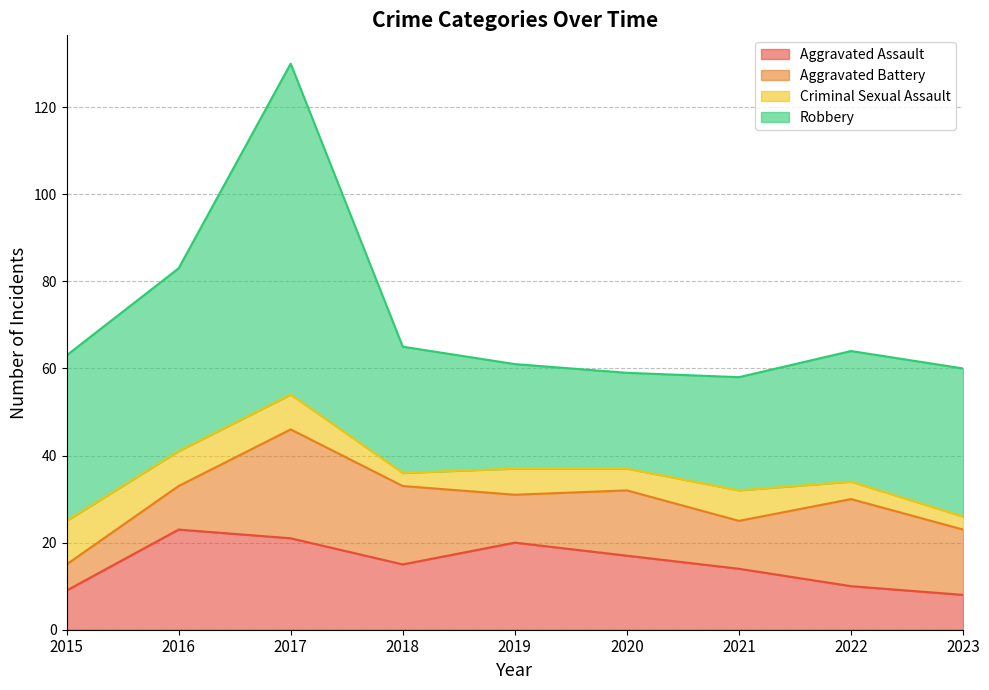

True or false: Robbery and Criminal Sexual Assault cross at least once.

False